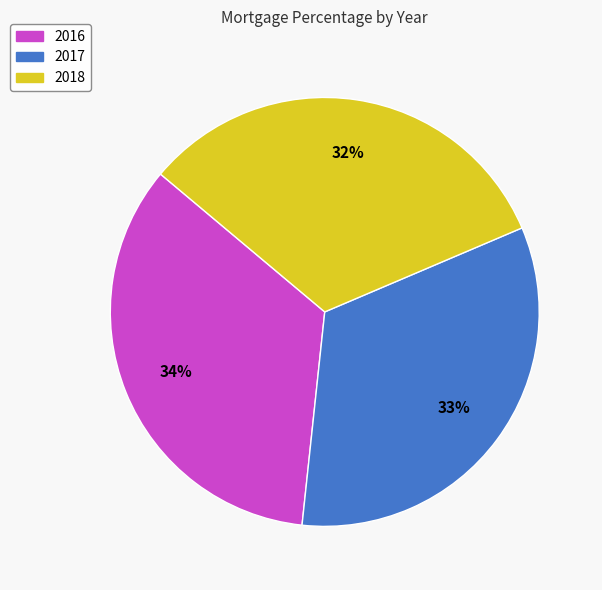

Rank the categories by value from lowest to highest.

2018, 2017, 2016